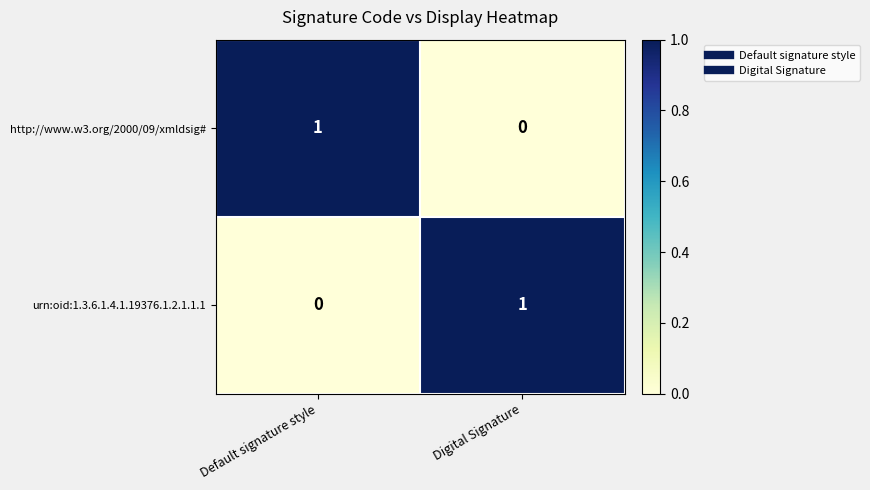

At which label does urn:oid:1.3.6.1.4.1.19376.1.2.1.1.1 reach its peak?

Digital Signature